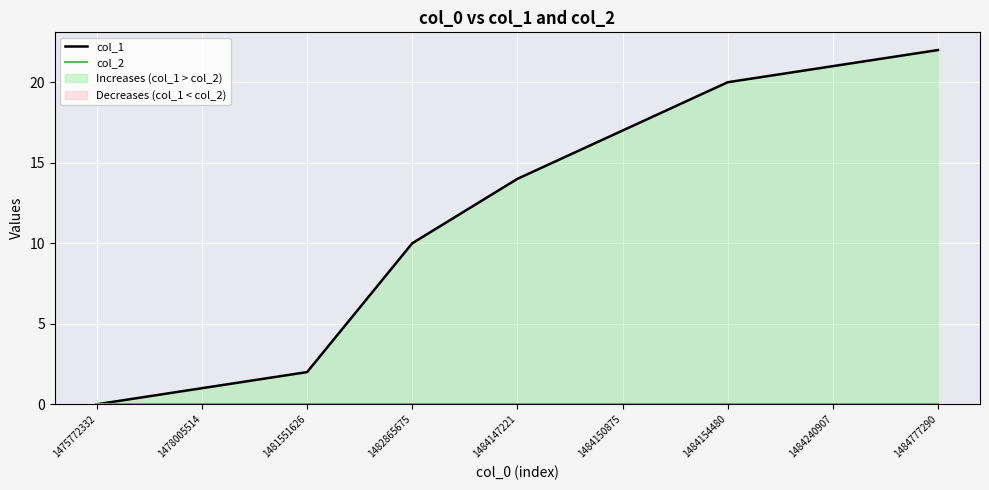

True or false: col_2 has more than 0 interior local peaks.

False